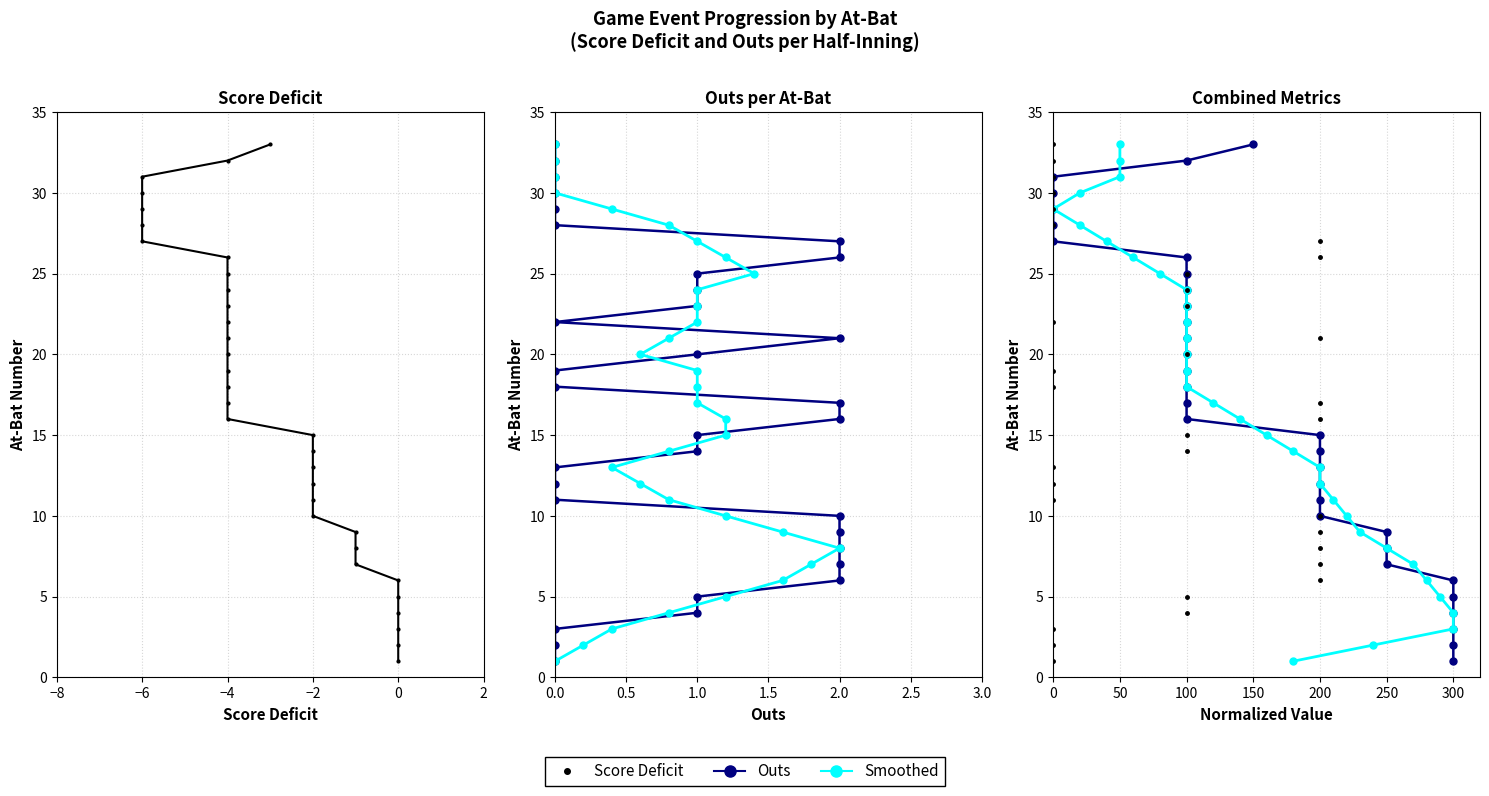

Reading left to right, what are all the values shown in this chart?

Score Deficit: 1	2	3	4	5	6	7	8	9	10	11	12	13	14	15	16	17	18	19	20	21	22	23	24	25	26	27	28	29	30	31	32	33
Outs: 1	2	3	4	5	6	7	8	9	10	11	12	13	14	15	16	17	18	19	20	21	22	23	24	25	26	27	28	29	30	31	32	33
Outs (smoothed): 1	2	3	4	5	6	7	8	9	10	11	12	13	14	15	16	17	18	19	20	21	22	23	24	25	26	27	28	29	30	31	32	33
Score Deficit (norm): 1	2	3	4	5	6	7	8	9	10	11	12	13	14	15	16	17	18	19	20	21	22	23	24	25	26	27	28	29	30	31	32	33
Score Deficit (smooth): 1	2	3	4	5	6	7	8	9	10	11	12	13	14	15	16	17	18	19	20	21	22	23	24	25	26	27	28	29	30	31	32	33
Outs (scaled): 1	2	3	4	5	6	7	8	9	10	11	12	13	14	15	16	17	18	19	20	21	22	23	24	25	26	27	28	29	30	31	32	33